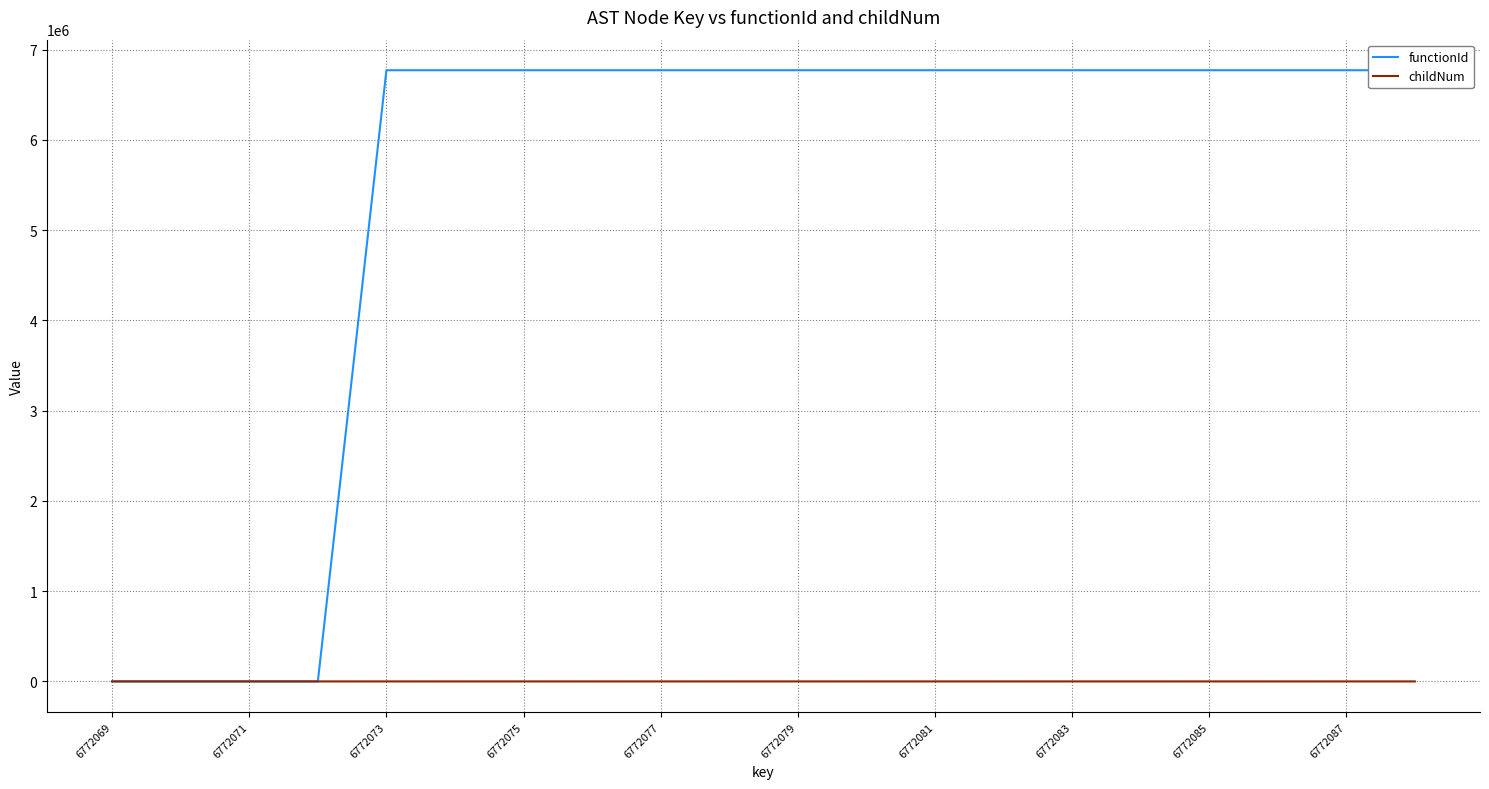

Which series has the widest spread of values?

functionId